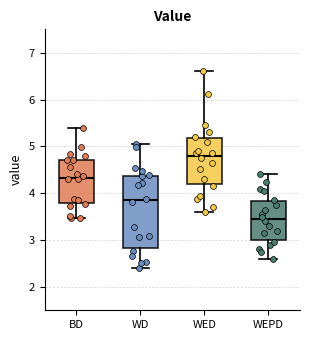

Which box's median line is the lowest?

WEPD